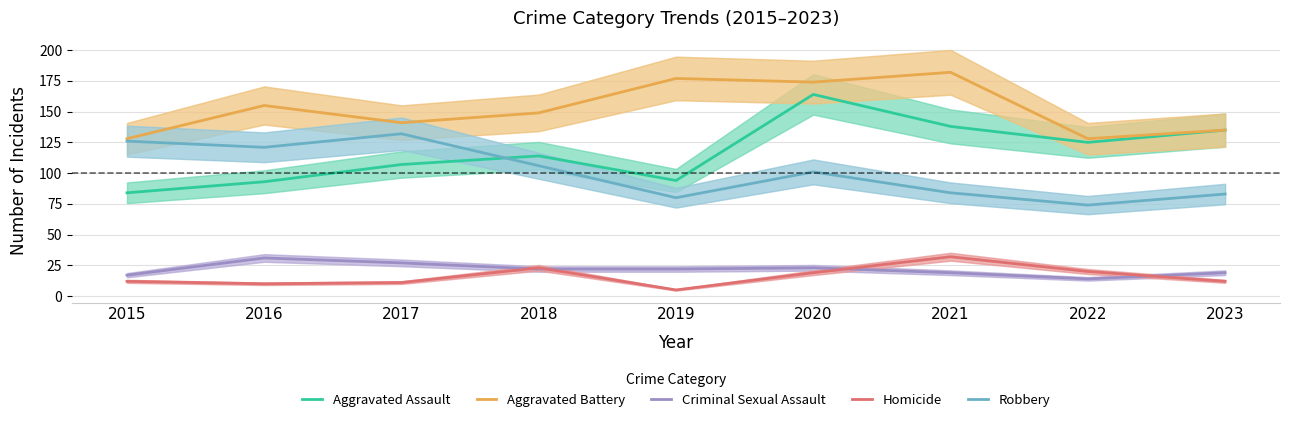

What is the minimum value shown in the chart?

5